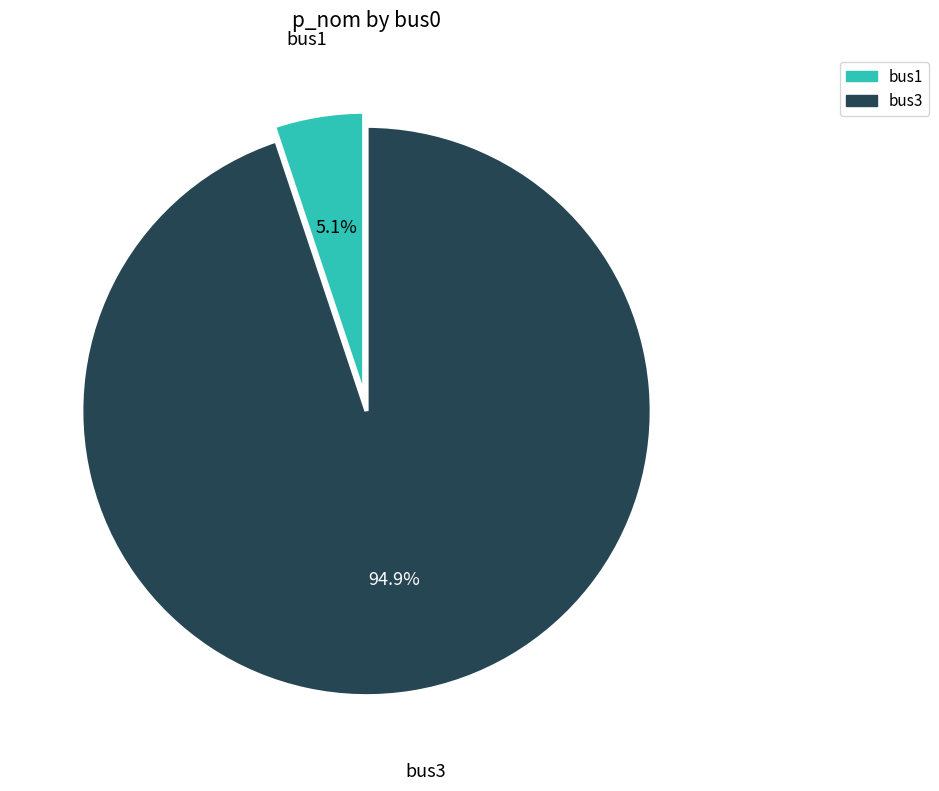

Which slice is the smallest?

bus1